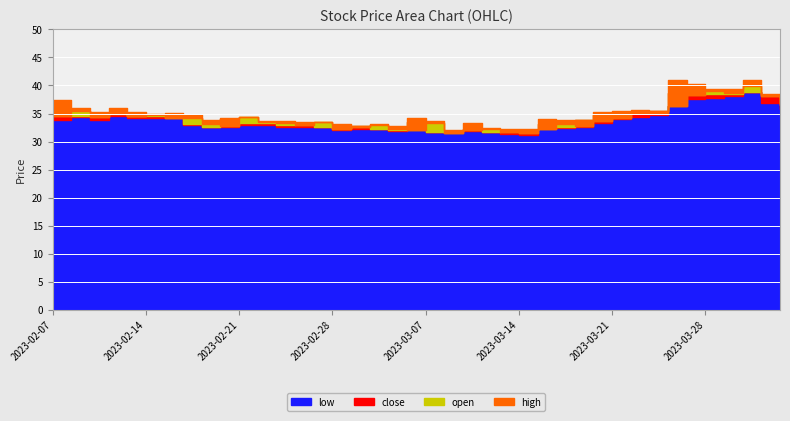

True or false: high and close cross at least once.

False